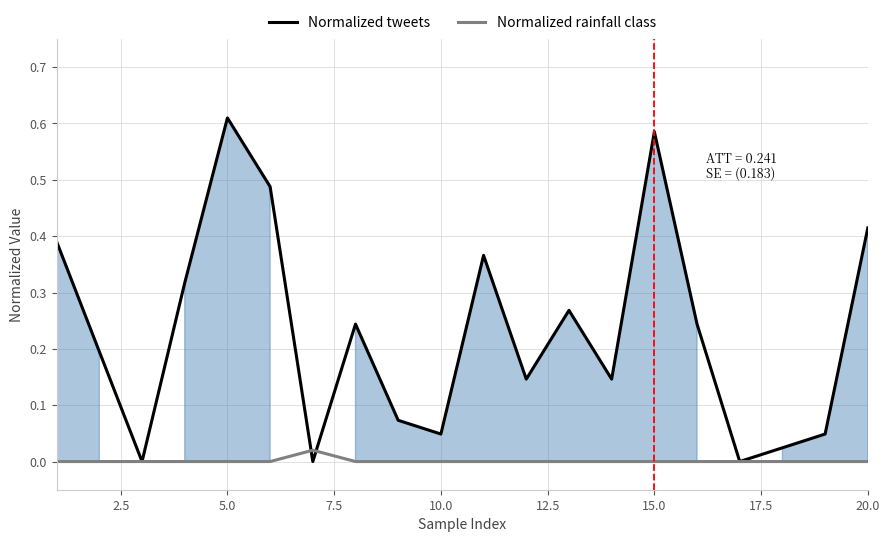

What is the sum of all Normalized tweets values?

4.6